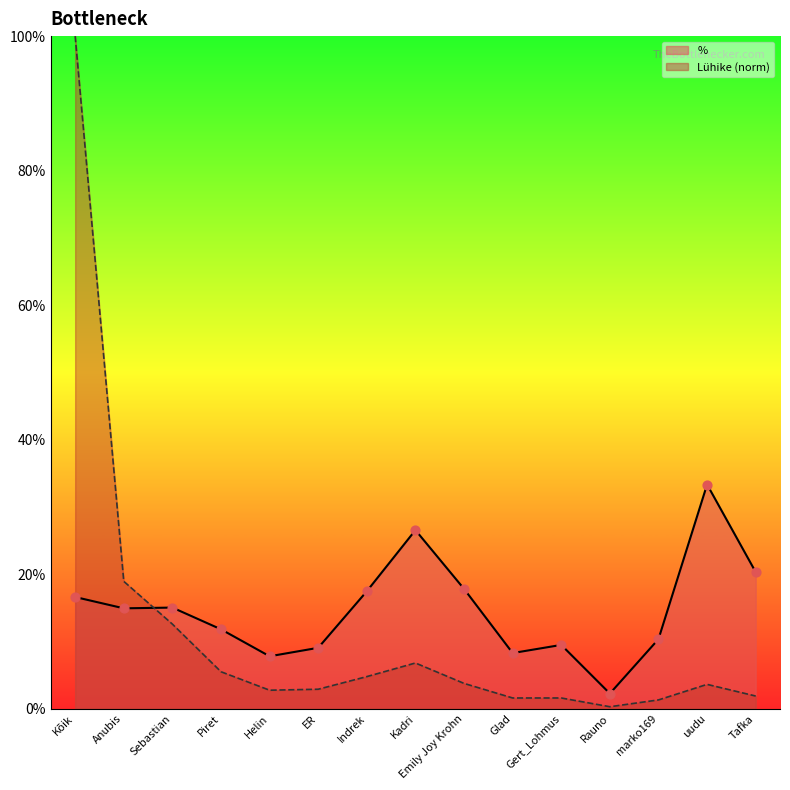

Which series has the widest spread of Y values?

Kõik